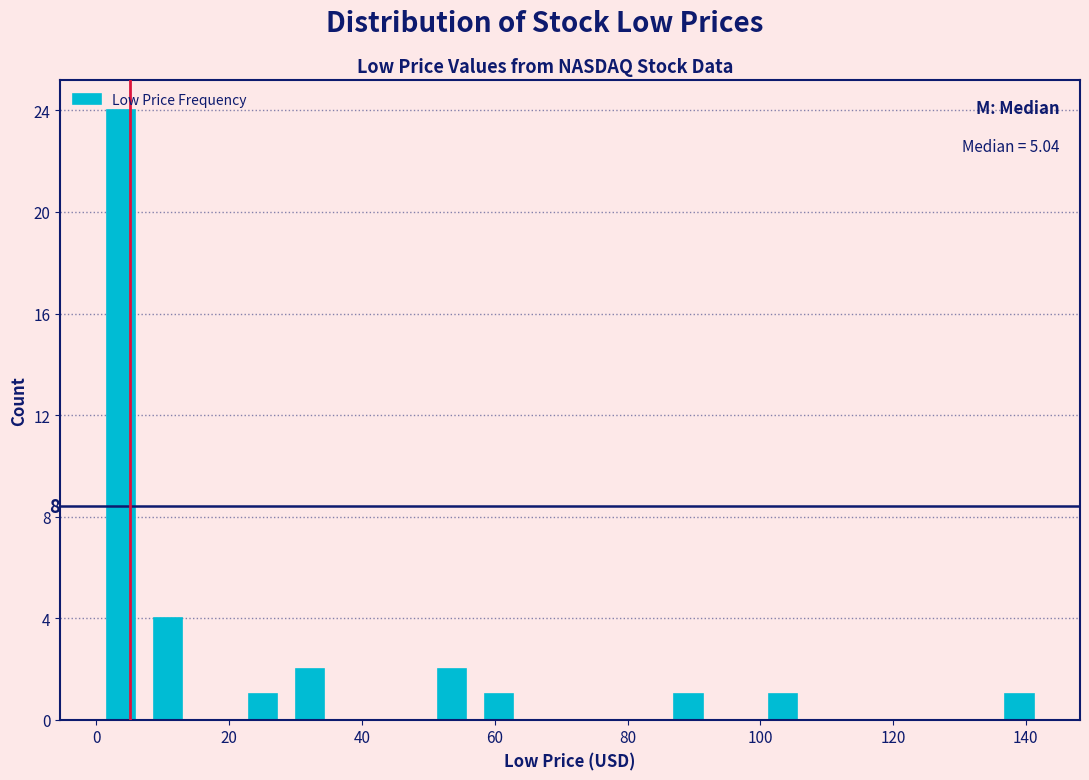

Around what value on the x-axis is the tallest bar? Give the approximate position of its centre, as read against the axis.

4